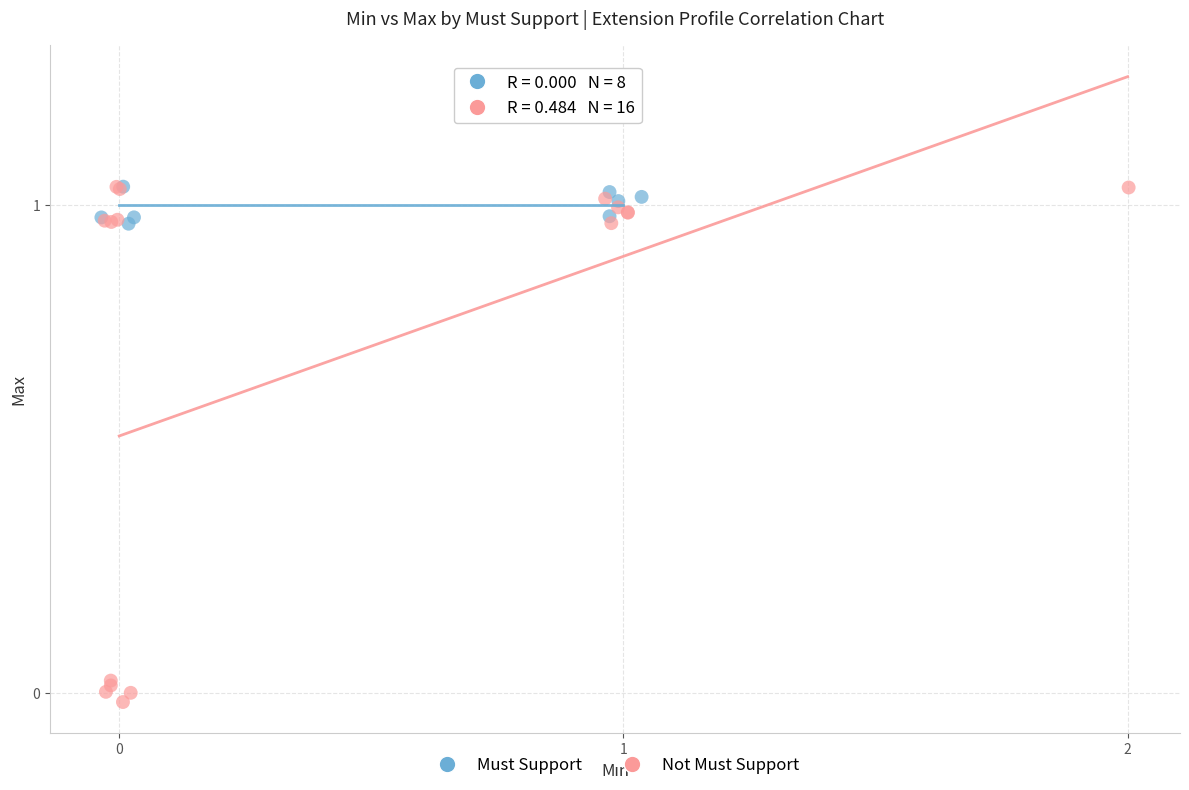

What are all the series names shown in the legend?

Must Support, Not Must Support